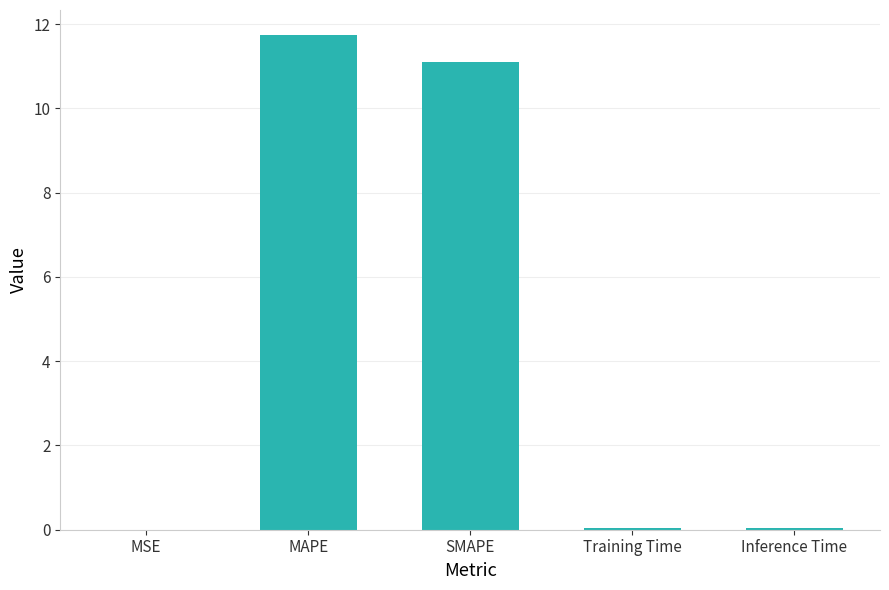

What is the ratio of the value at SMAPE to the value at MAPE?

0.9